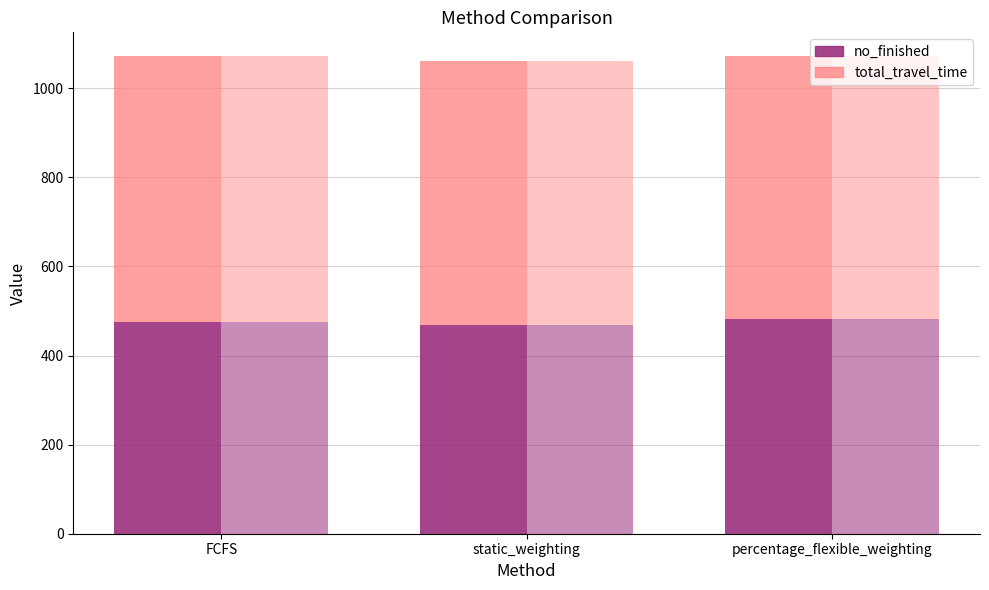

Which series has the largest range (max minus min)?

no_finished